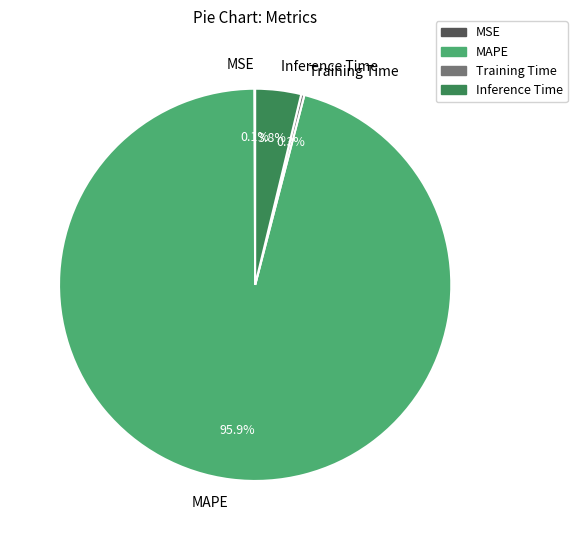

To the nearest percent, what is the difference between the largest and smallest slice percentages?

96%